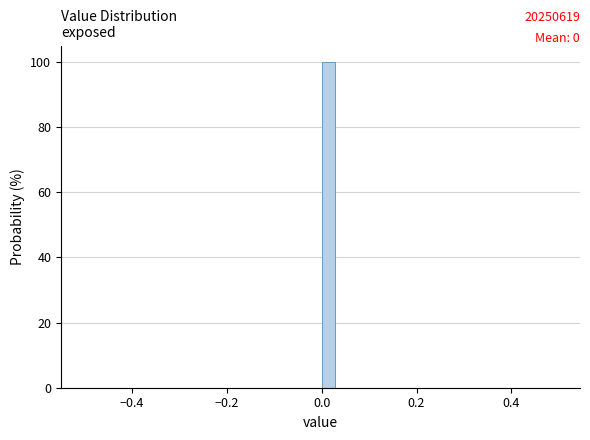

Around what value on the x-axis is the tallest bar? Give the approximate position of its centre, as read against the axis.

0.02